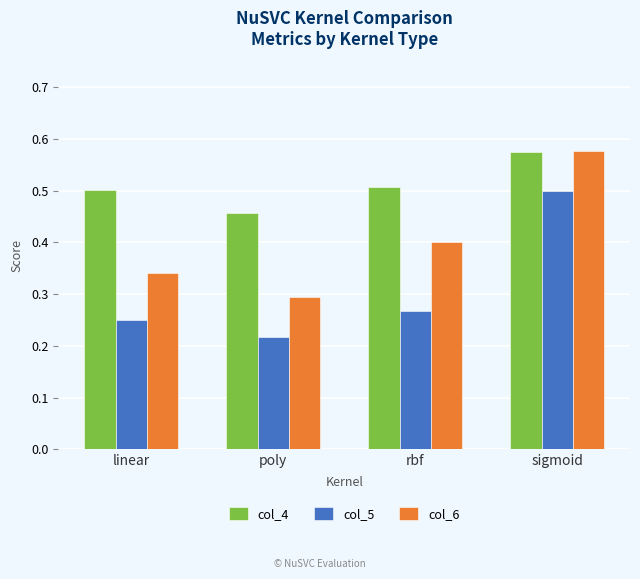

How many col_4 values are between 0 and 1?

4